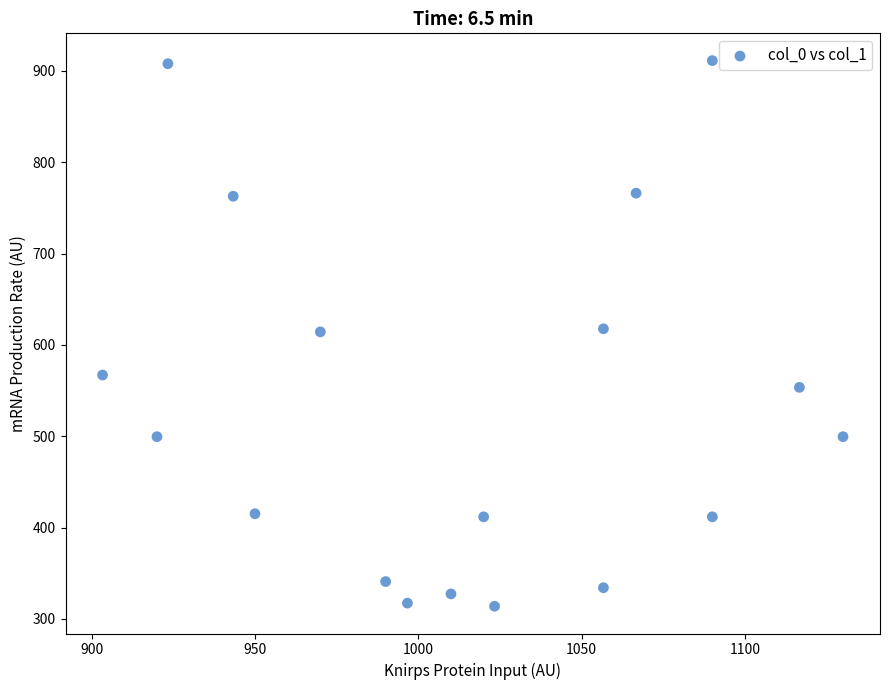

What is the range of Y values (max minus min)?

597.4